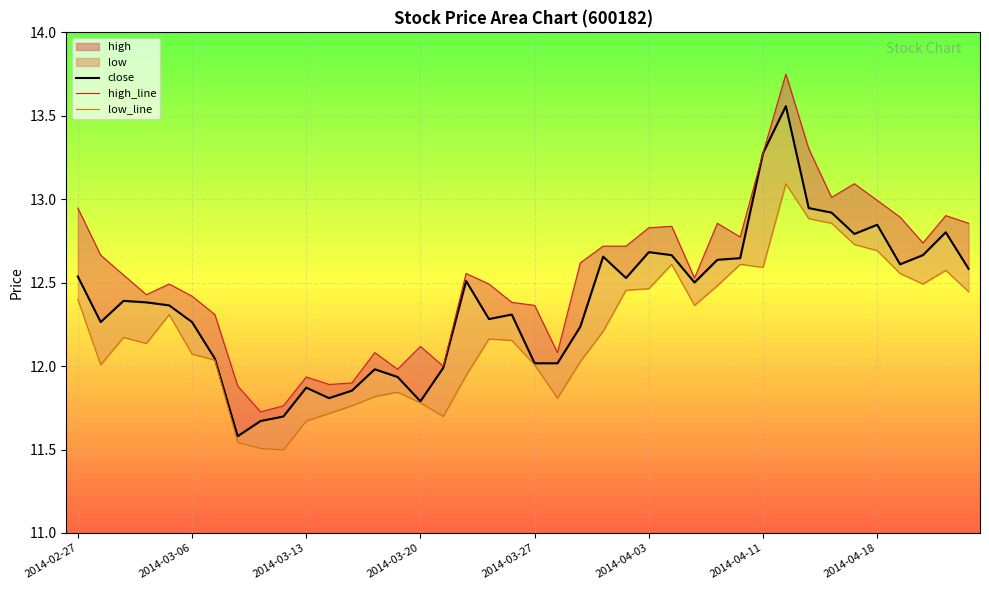

Rank the series by their average value, from lowest to highest.

low_line, close, high_line